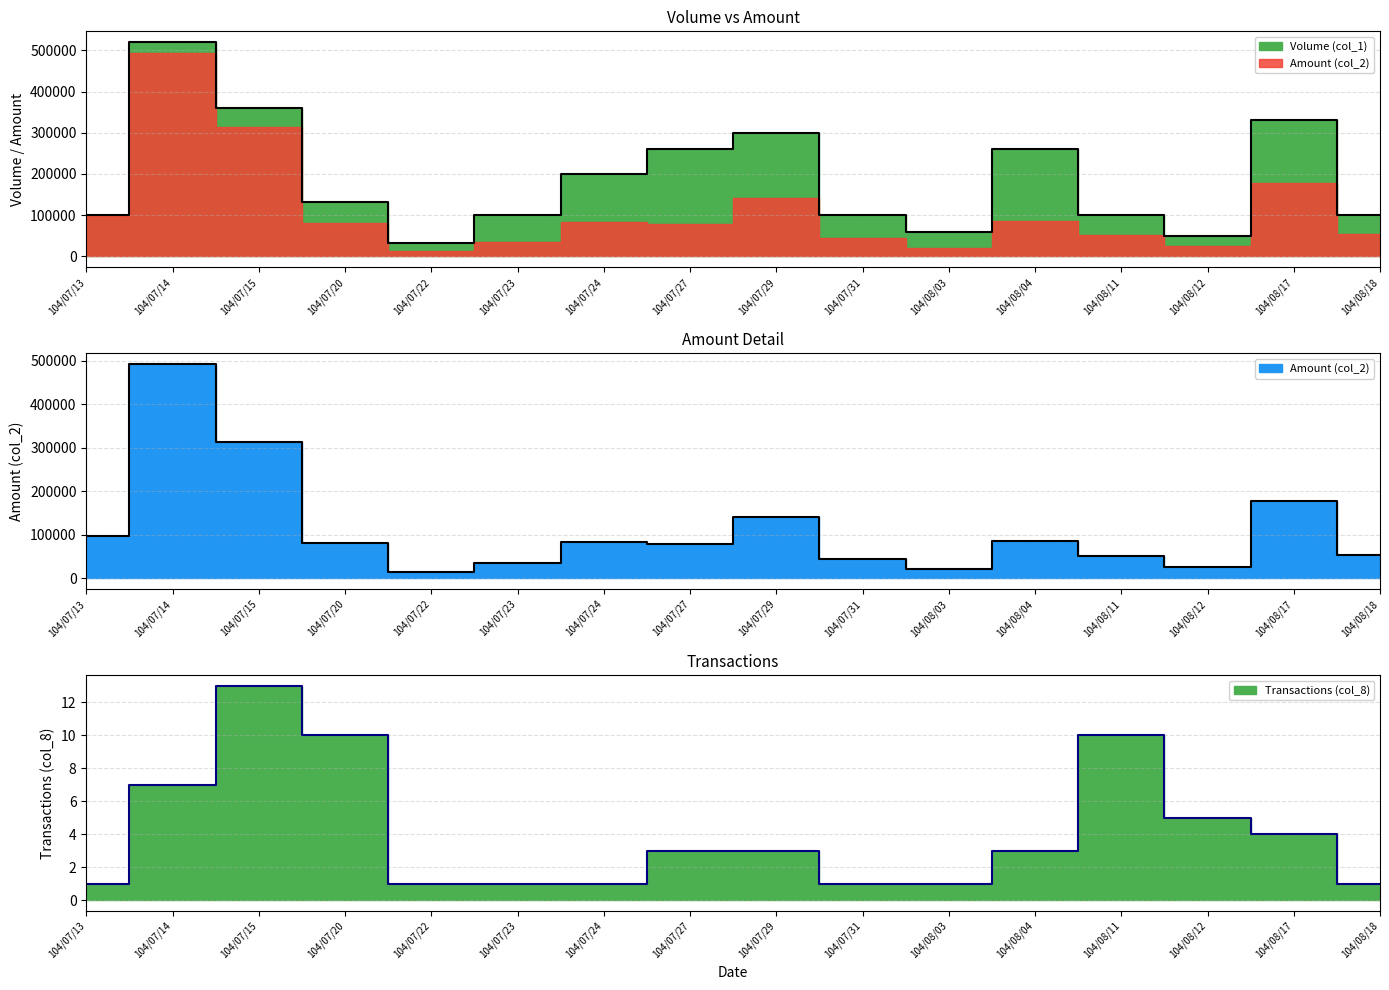

What is the value of the Amount (col_2) point at the 4th from the left?

81750